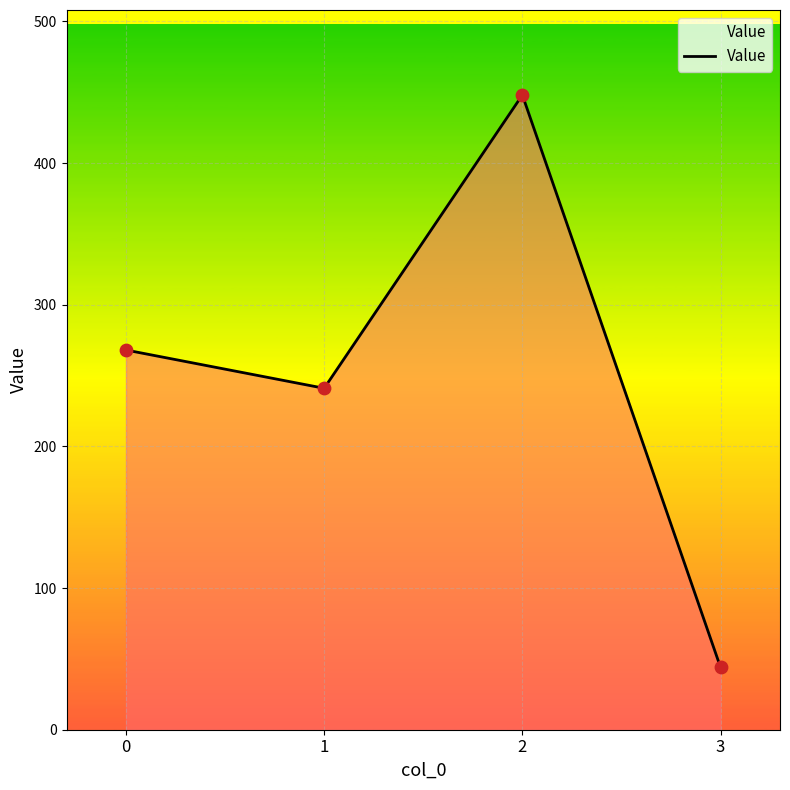

What is the change in value from 1 to 3?

-197